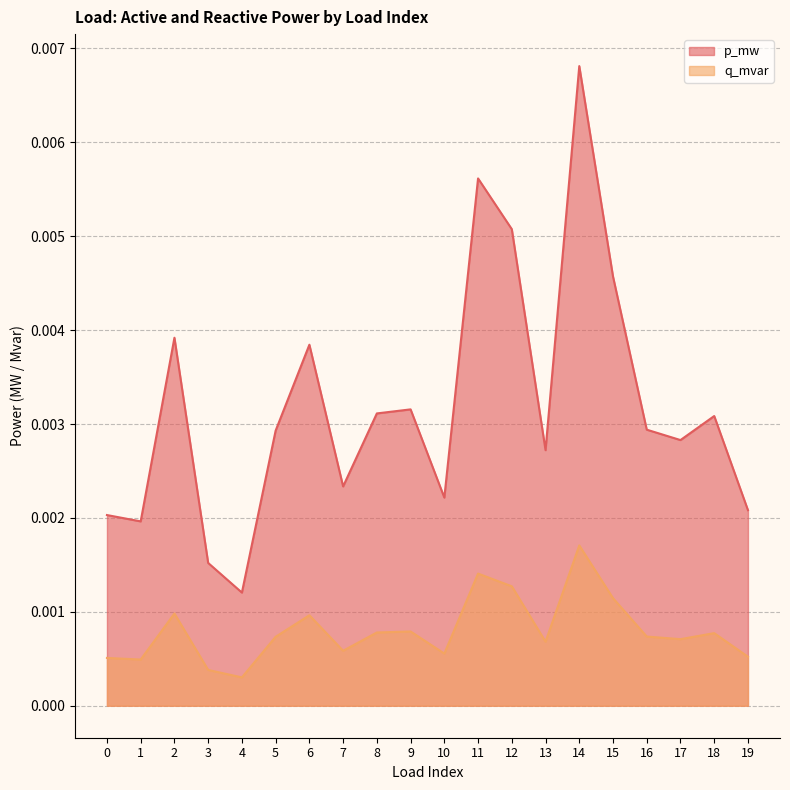

At which label does p_mw reach its peak?

14